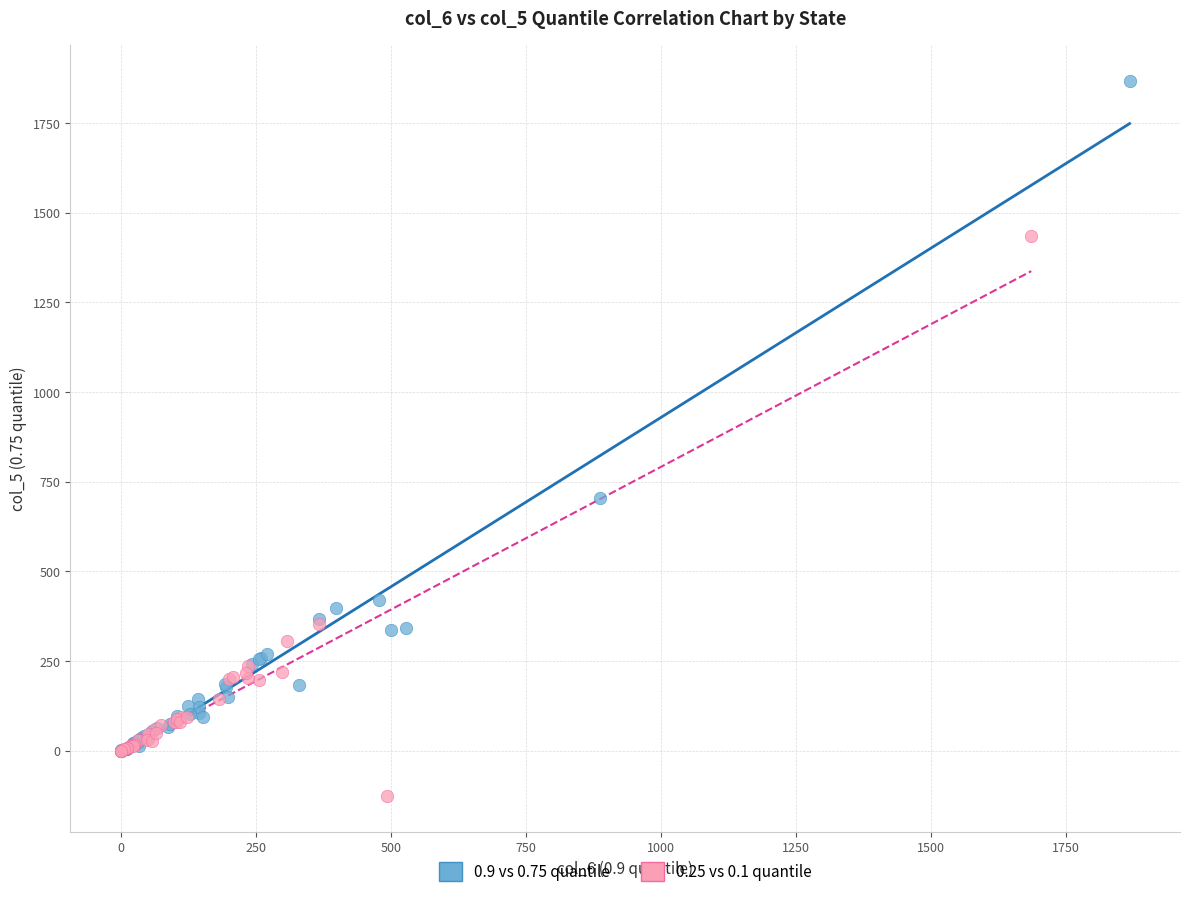

Which series contains the highest Y value?

0.9 vs 0.75 quantile